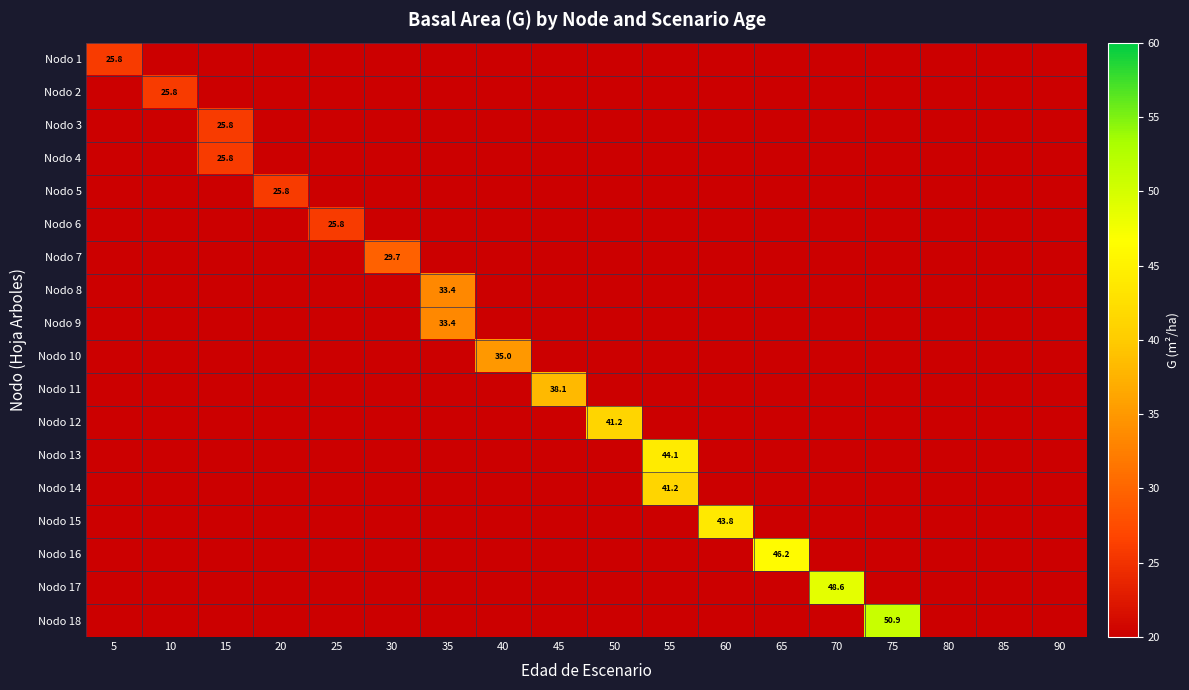

How many series are shown in this chart?

18